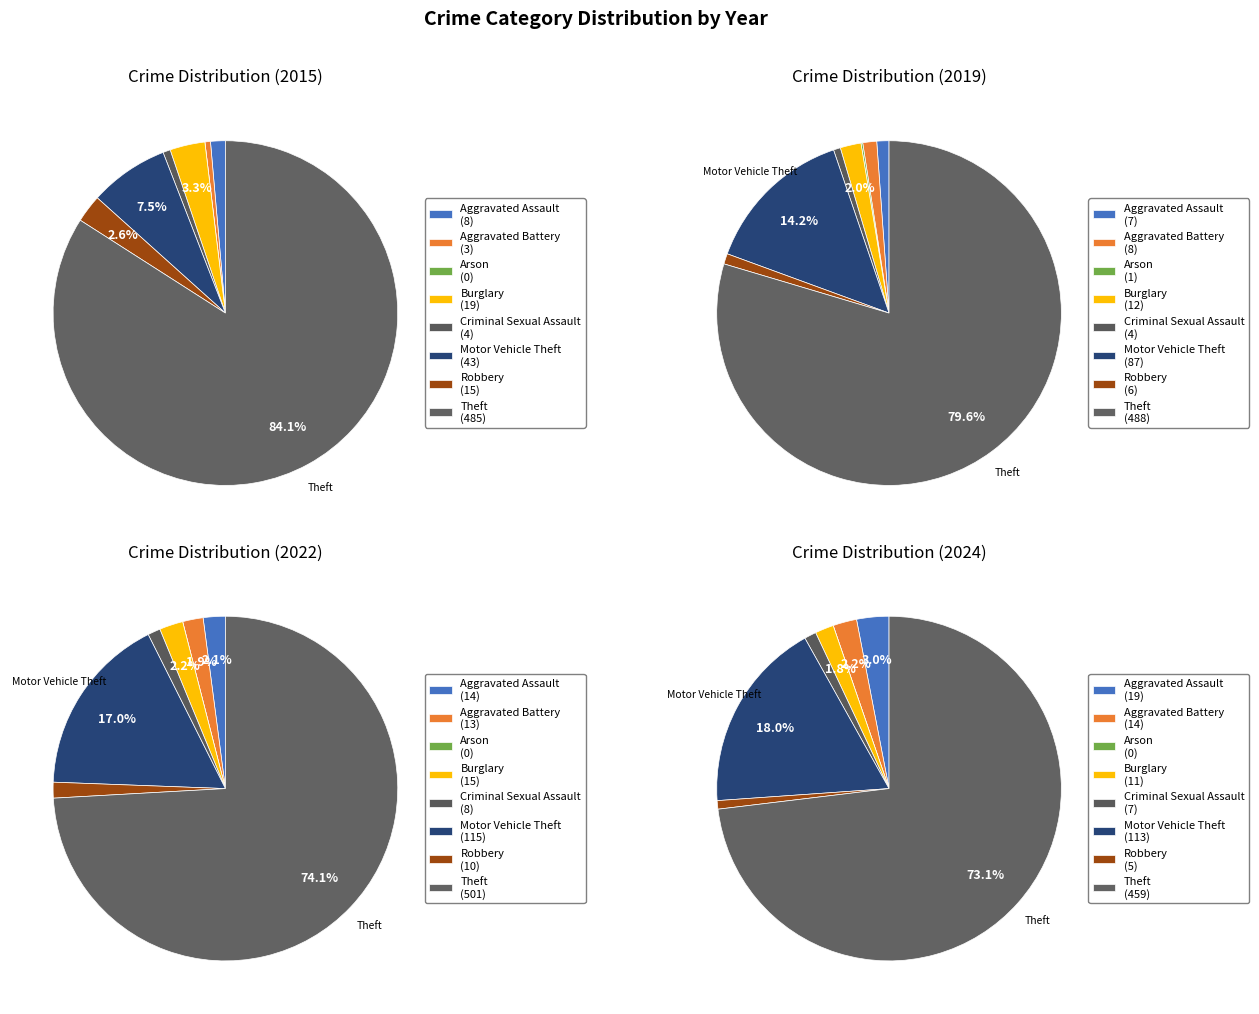

Which category has the biggest portion of the pie?

Theft